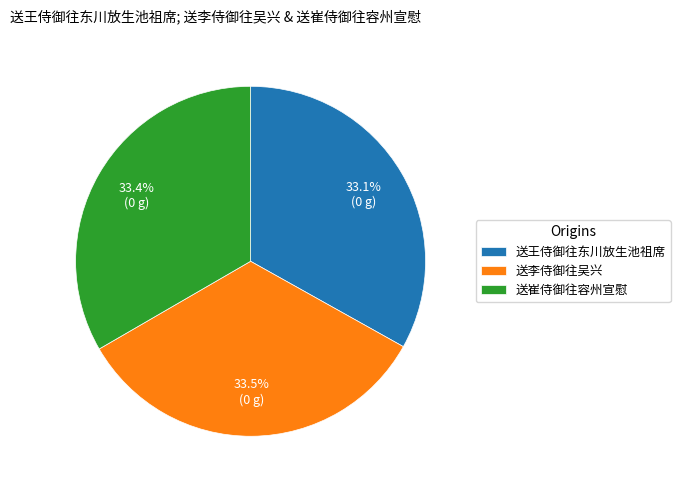

Is 送崔侍御往容州宣慰 the majority of the pie?

No